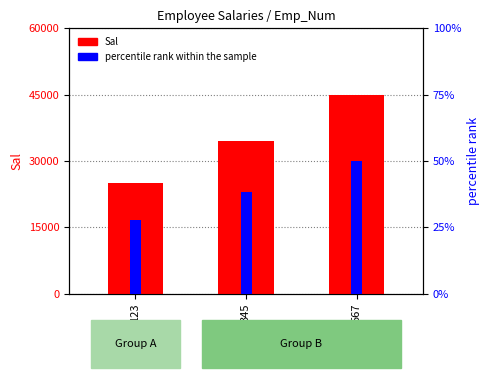

Is the value of percentile rank within the sample at 567 greater than the value of Sal at 123?

No